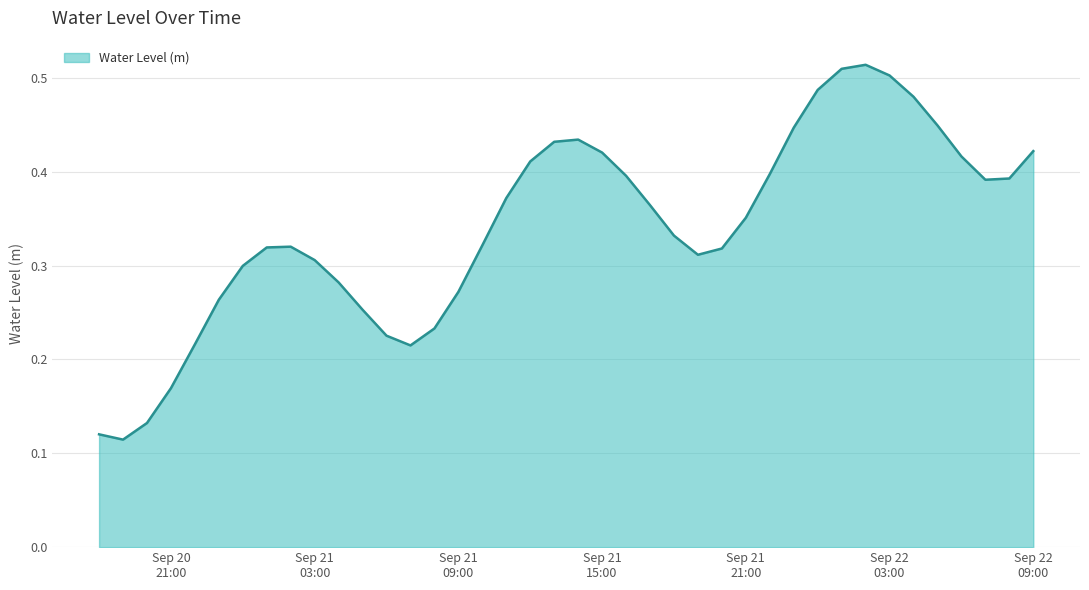

How many lines are shown in the chart?

1